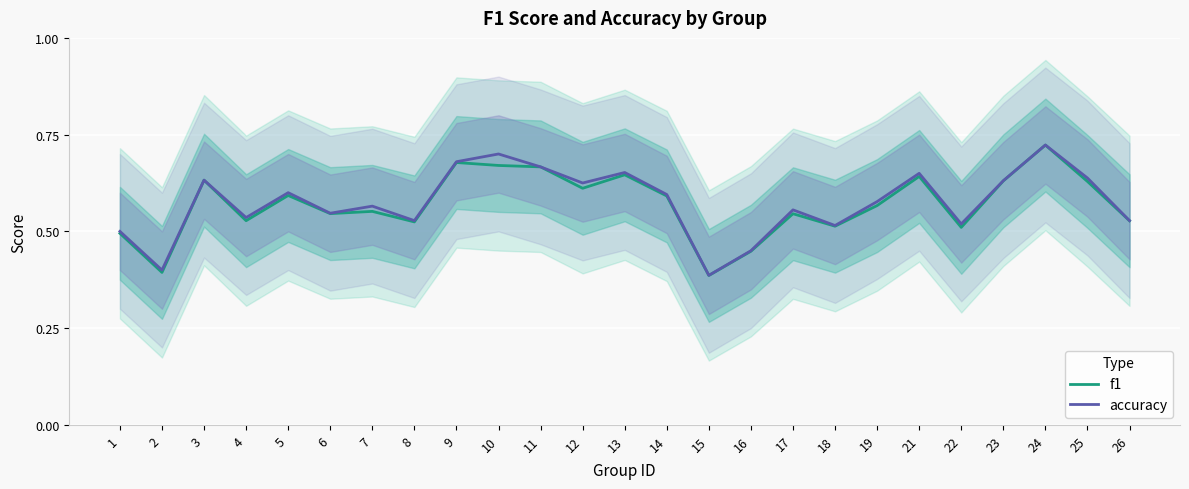

Which series has the largest range (max minus min)?

f1